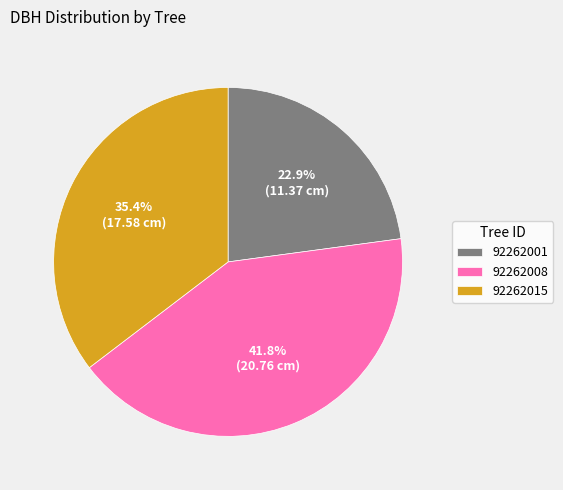

How many slices are in this pie chart?

3